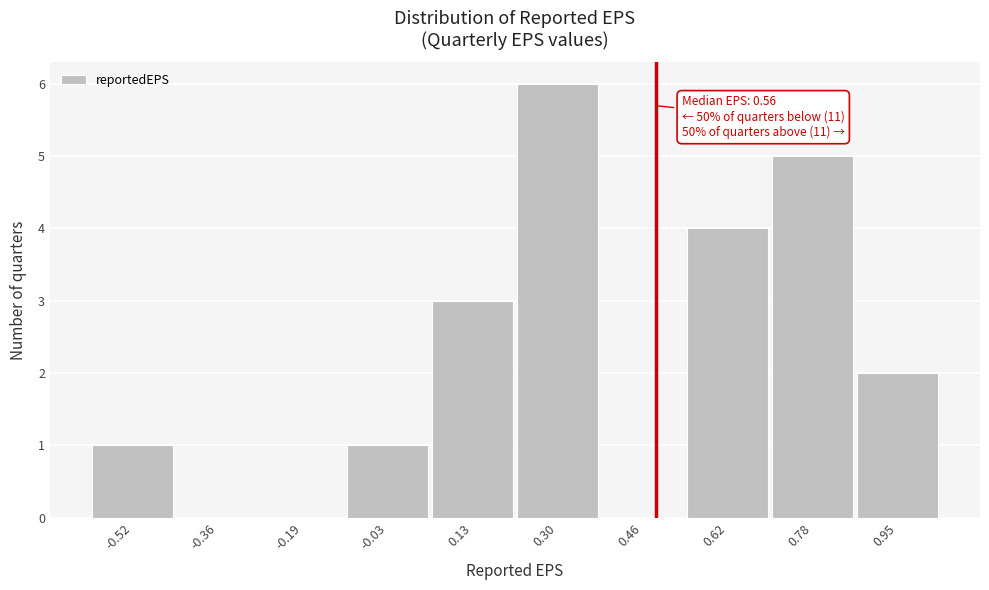

Reading left to right, transcribe all the data shown in this chart.

-0.52=1	-0.36=0	-0.19=0	-0.03=1	0.13=3	0.30=6	0.46=0	0.62=4	0.78=5	0.95=2